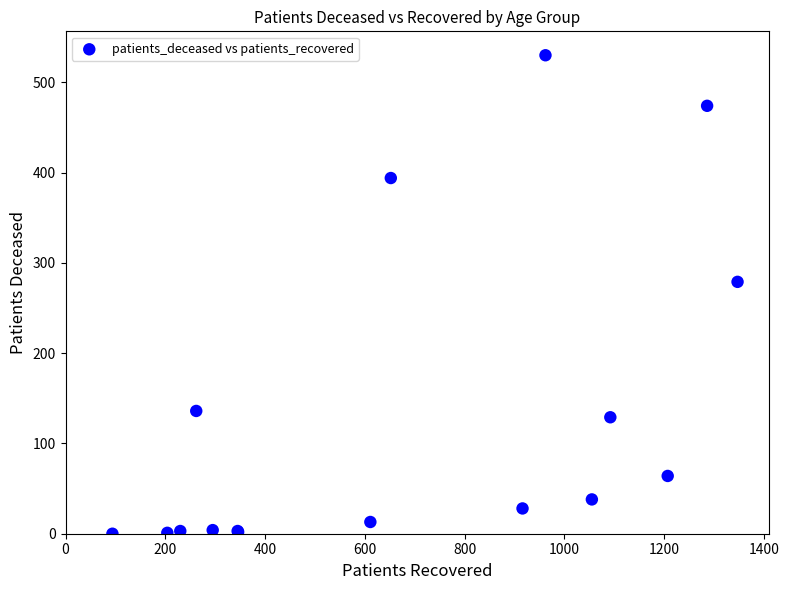

What Y value in the scatter plot is closest to 265?

279